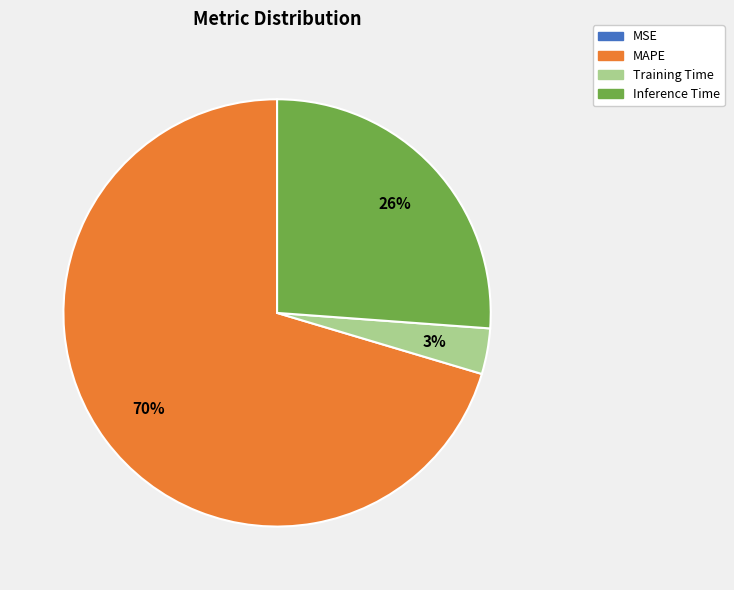

To the nearest percent, what percentage of the pie is Inference Time?

26%